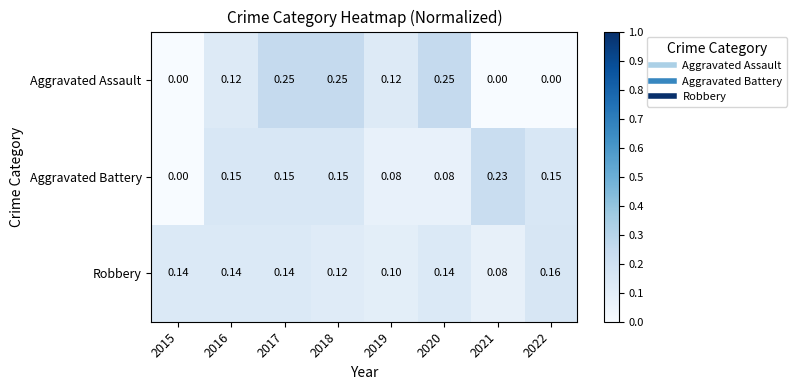

Which series has the widest spread of values?

Aggravated Assault